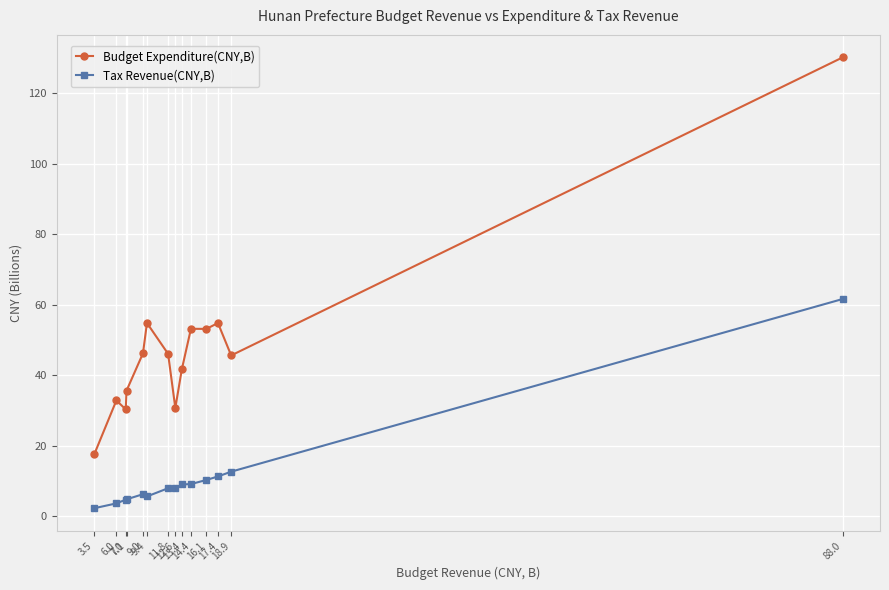

At which category is the sum across all series the highest?

88.0